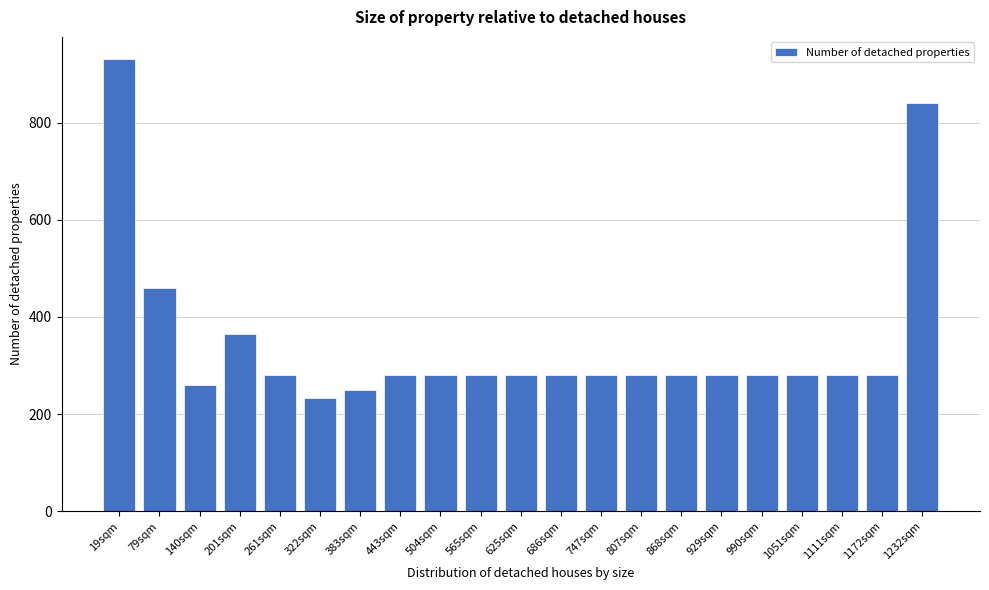

Reading left to right, list all the values displayed in this chart.

930	460	260	366	280	234	250	280	280	280	280	280	280	280	280	280	280	280	280	280	840